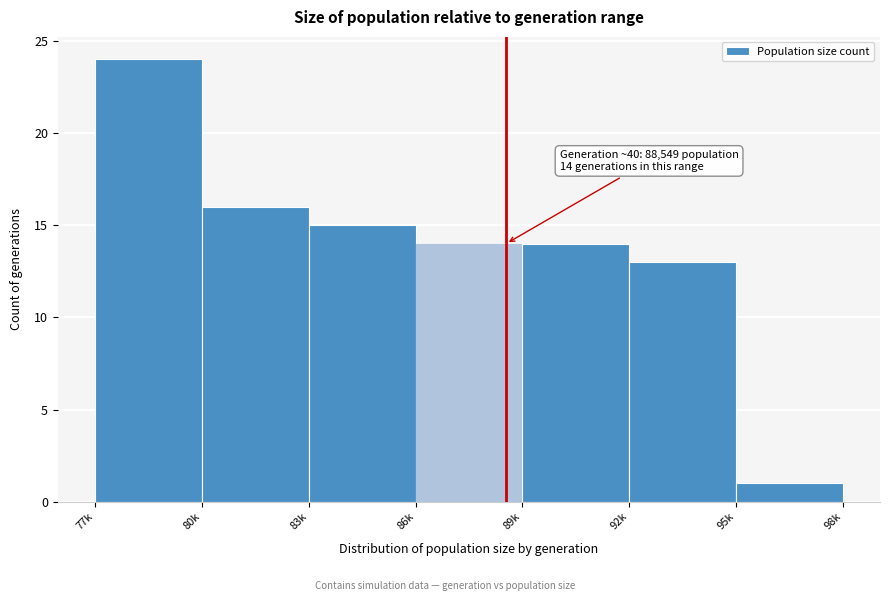

Reading right to left, transcribe all the data shown in this chart.

1	13	14	14	15	16	24